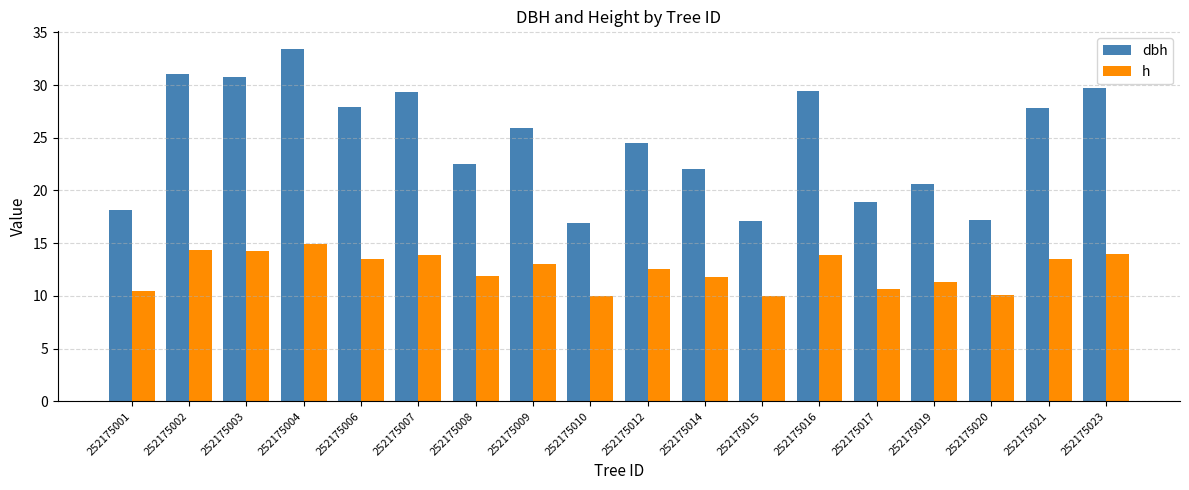

At which category is the sum across all series the highest?

252175004